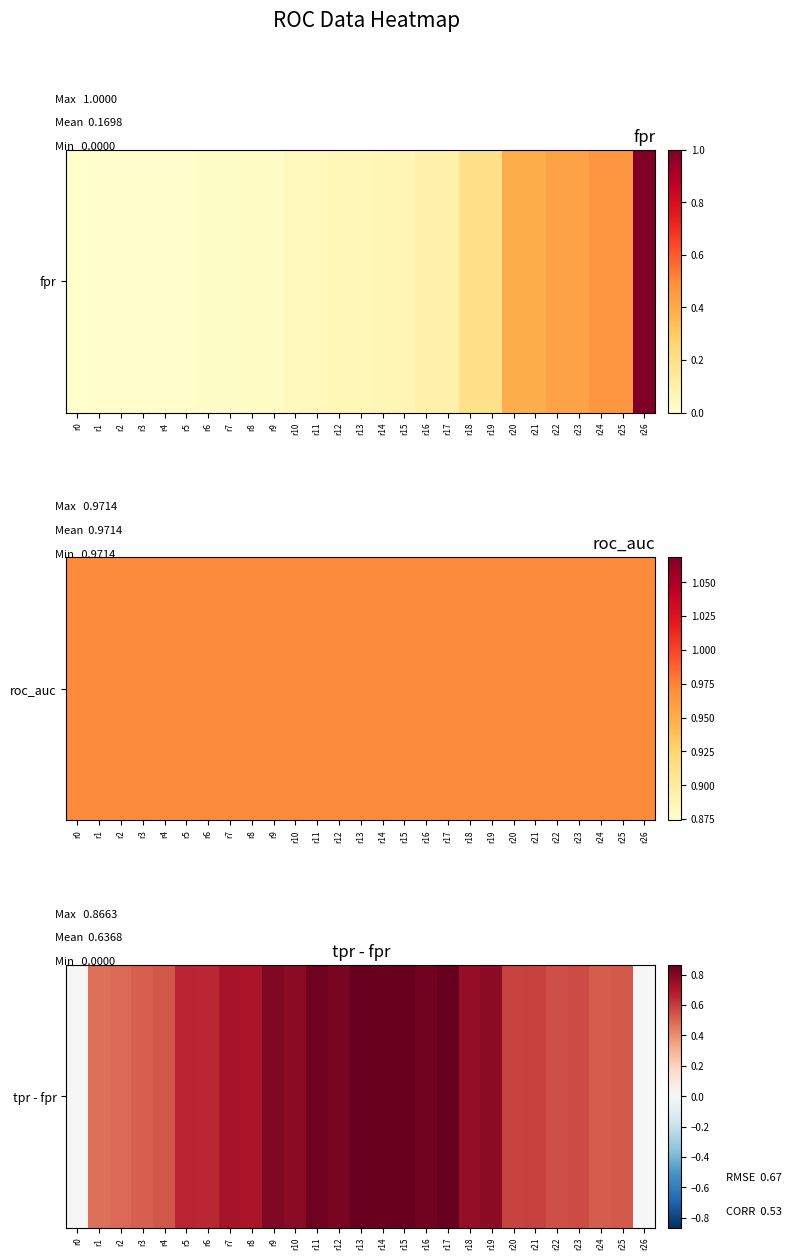

Is it true that the value at r26 is -0.5?

False